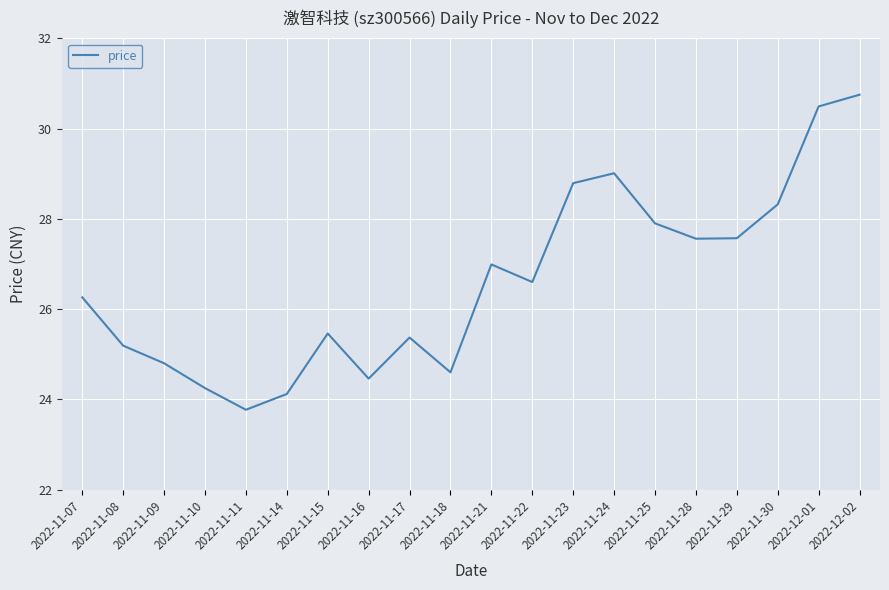

What is the sum of the values at 2022-11-07 and 2022-11-28?

53.8